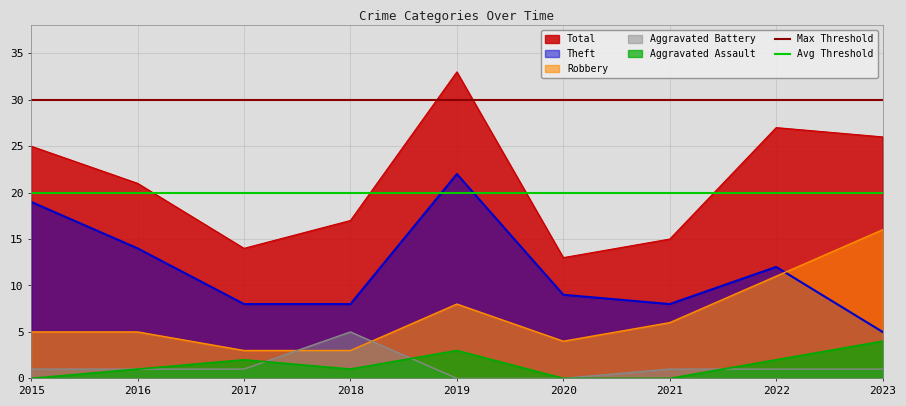

How many lines are shown in the chart?

2